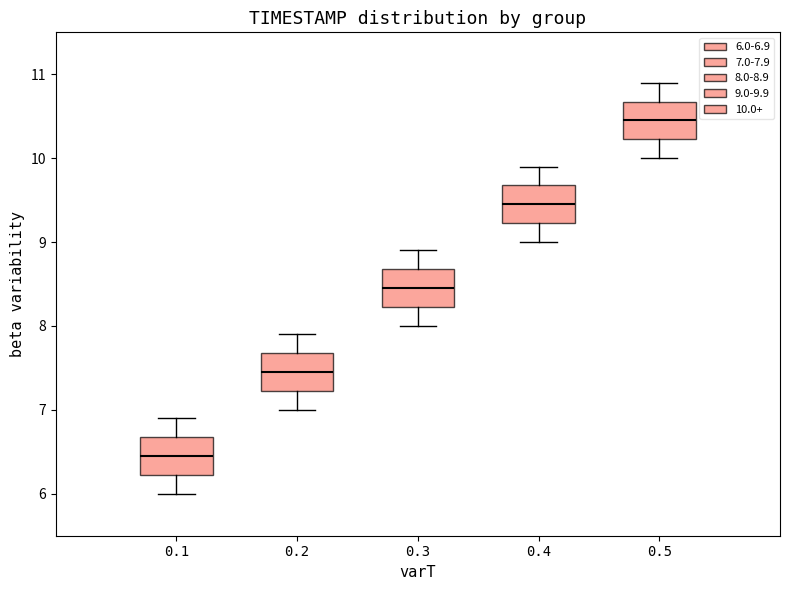

Which box's median line is the lowest?

0.1